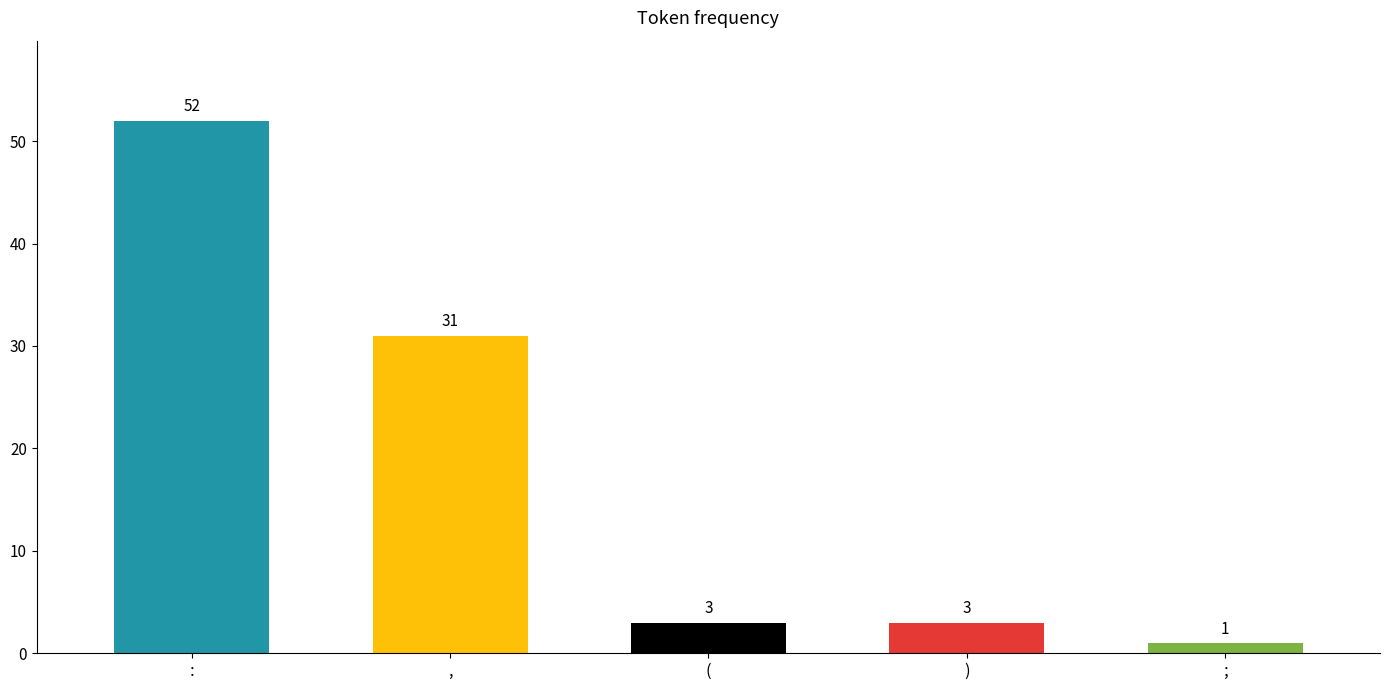

Which has a higher value, ; or (?

(